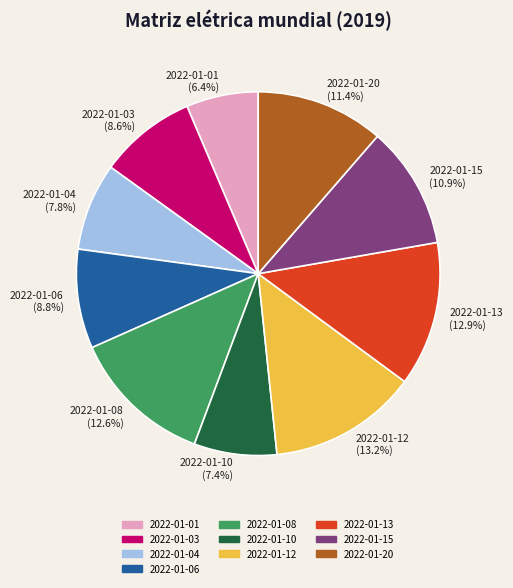

Combined, do 2022-01-12 (13.2%) and 2022-01-20 (11.4%) account for over 50%?

No